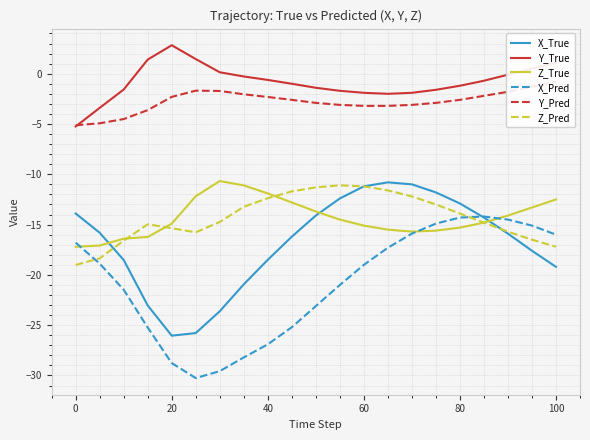

Is it true that X_Pred equals -42.2 at 20?

False